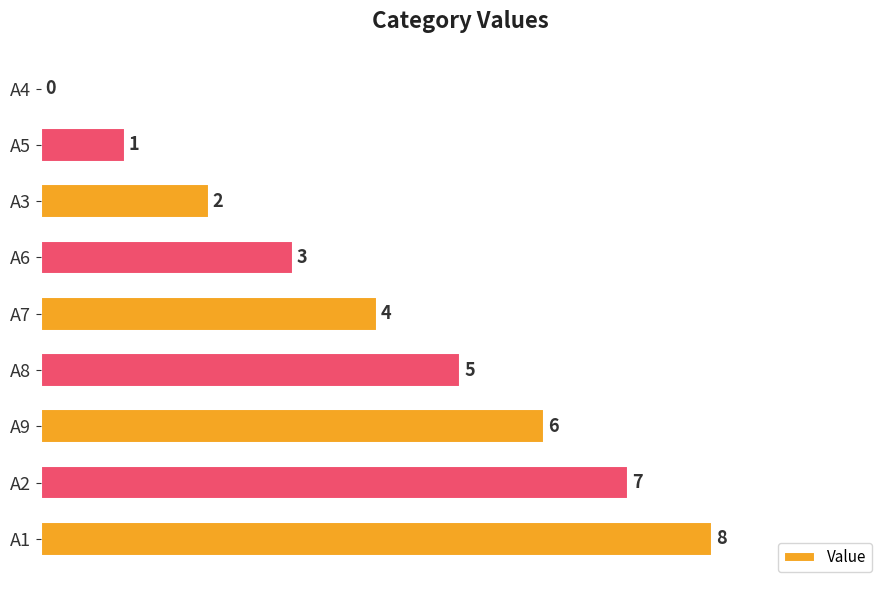

What is the approximate value at A6?

3